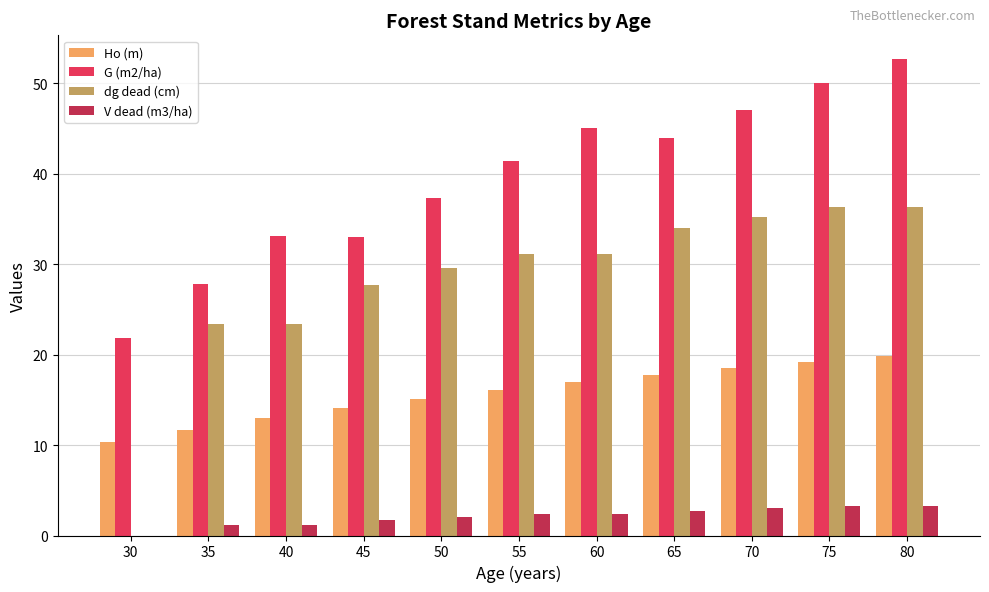

What is the sum of the dg dead (cm) values at 45 and 50?

57.2